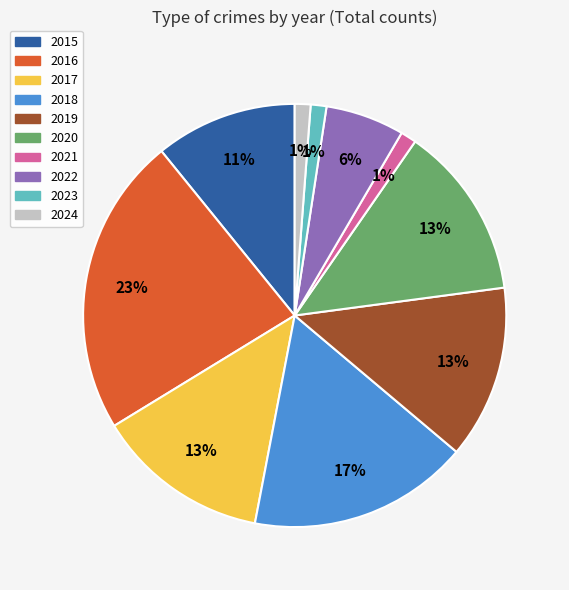

Do 2020 and 2016 together represent more than half of the pie?

No